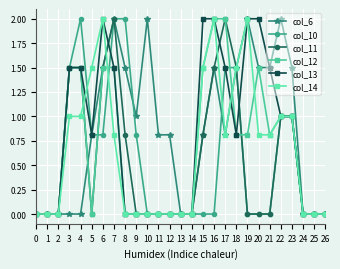

Rank the series at 18 from lowest to highest value.

col_12, col_13, col_6, col_10, col_11, col_14